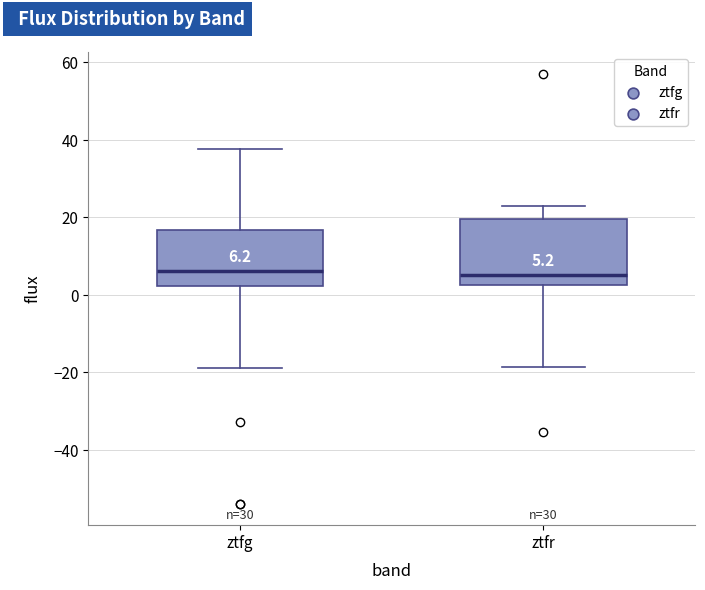

Comparing the boxes themselves (not the whiskers), which one is the tallest?

ztfr